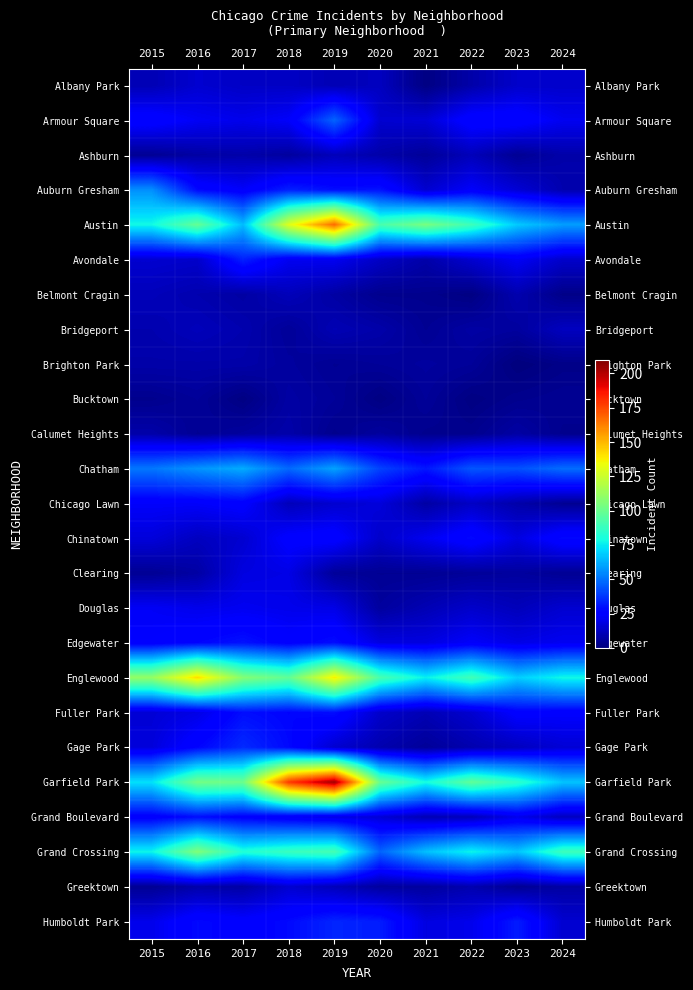

What is the maximum value shown in the chart?

204